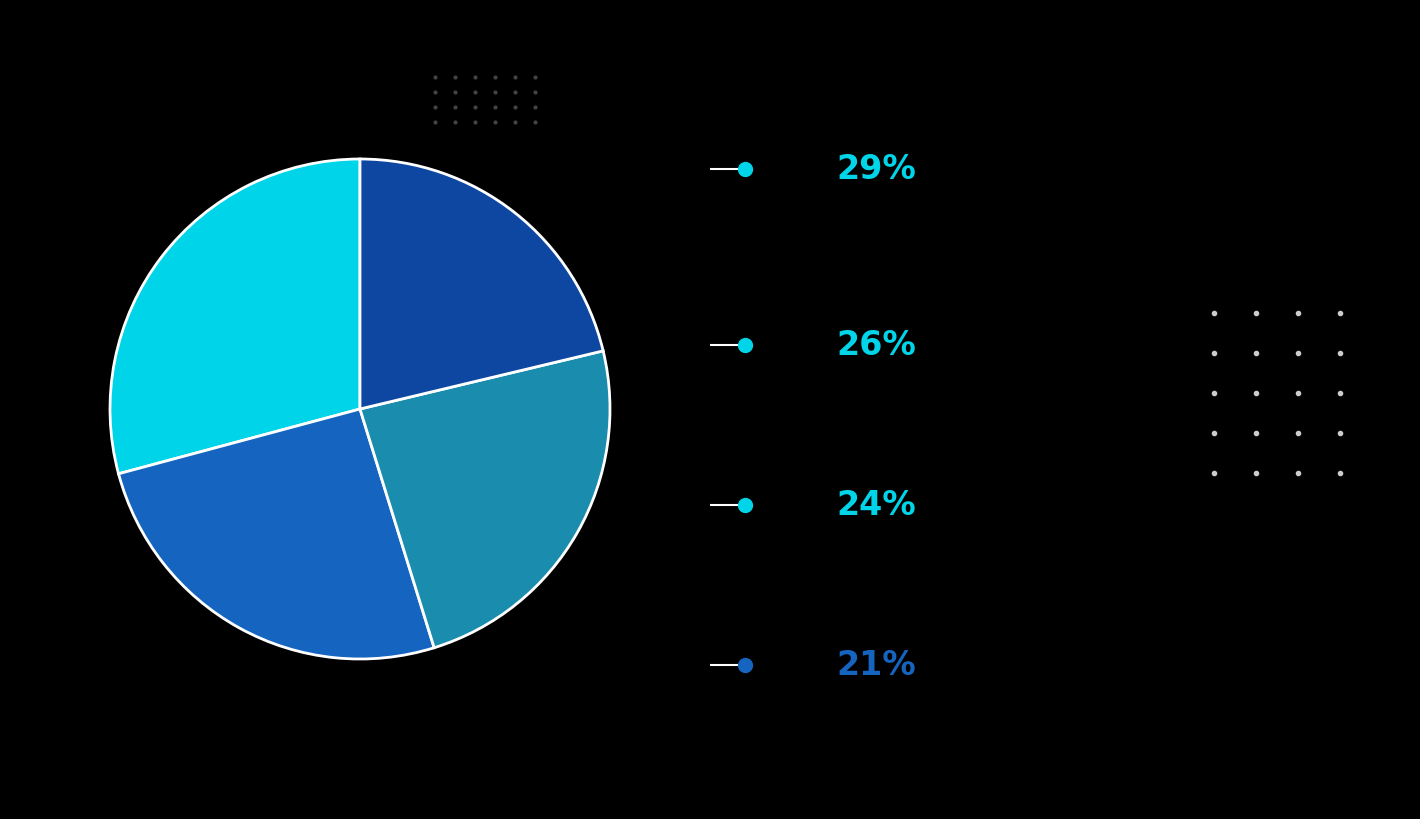

Does any single category account for the majority?

No